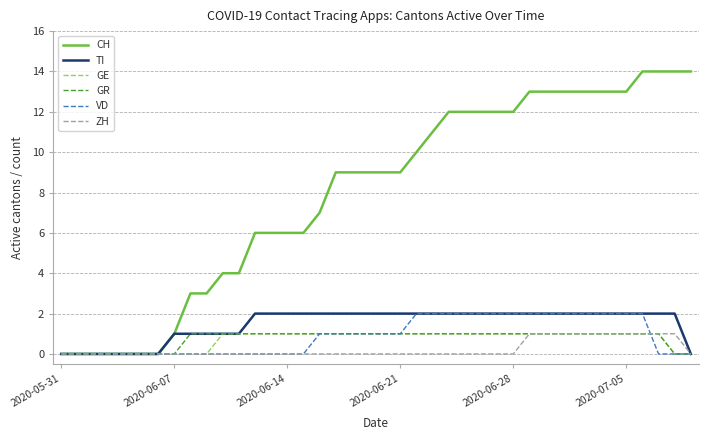

Which series has the largest total across all categories?

CH